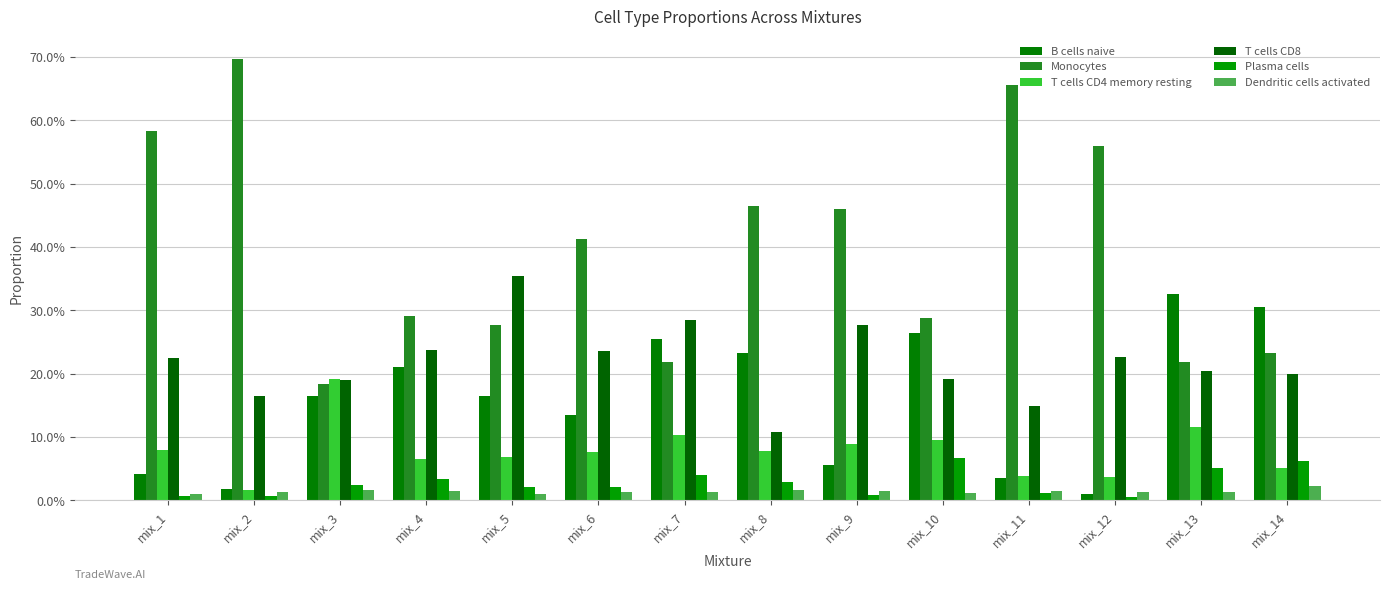

What are all the series names shown in the legend?

B cells naive, Monocytes, T cells CD4 memory resting, T cells CD8, Plasma cells, Dendritic cells activated